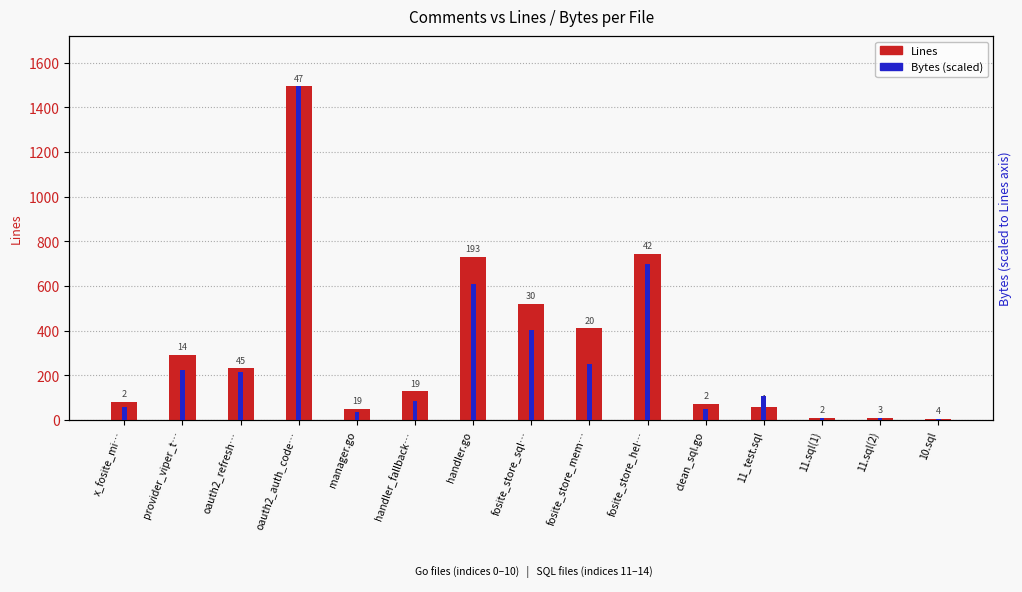

Reading left to right, what are all the values shown in this chart?

Lines: x_fosite_mi…=81.0	provider_viper_t…=292.0	oauth2_refresh…=231.0	oauth2_auth_code…=1495.0	manager.go=51.0	handler_fallback…=128.0	handler.go=731.0	fosite_store_sql…=521.0	fosite_store_mem…=412.0	fosite_store_hel…=745.0	clean_sql.go=73.0	11_test.sql=59.0	11.sql(1)=10.0	11.sql(2)=11.0	10.sql=6.0
Bytes (scaled): x_fosite_mi…=58.6	provider_viper_t…=222.3	oauth2_refresh…=216.7	oauth2_auth_code…=1495.0	manager.go=34.2	handler_fallback…=85.7	handler.go=609.8	fosite_store_sql…=403.7	fosite_store_mem…=251.1	fosite_store_hel…=698.9	clean_sql.go=48.9	11_test.sql=106.4	11.sql(1)=6.8	11.sql(2)=8.6	10.sql=4.1